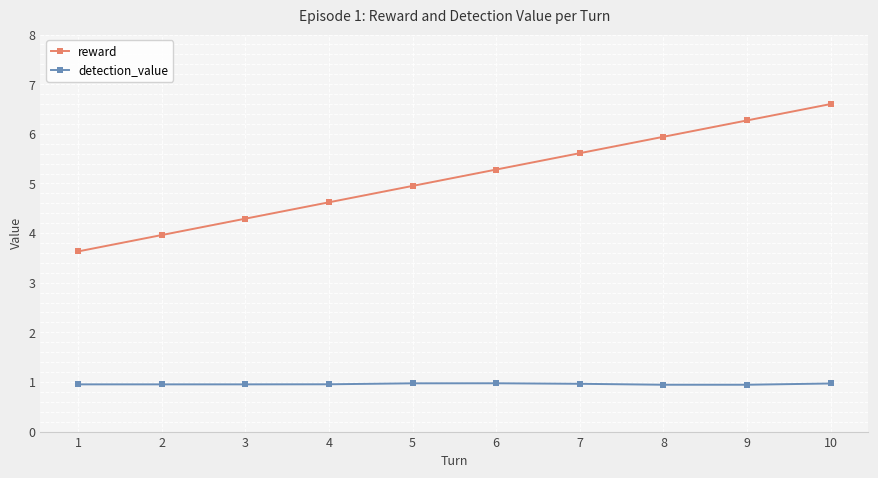

What are all the series names shown in the legend?

reward, detection_value